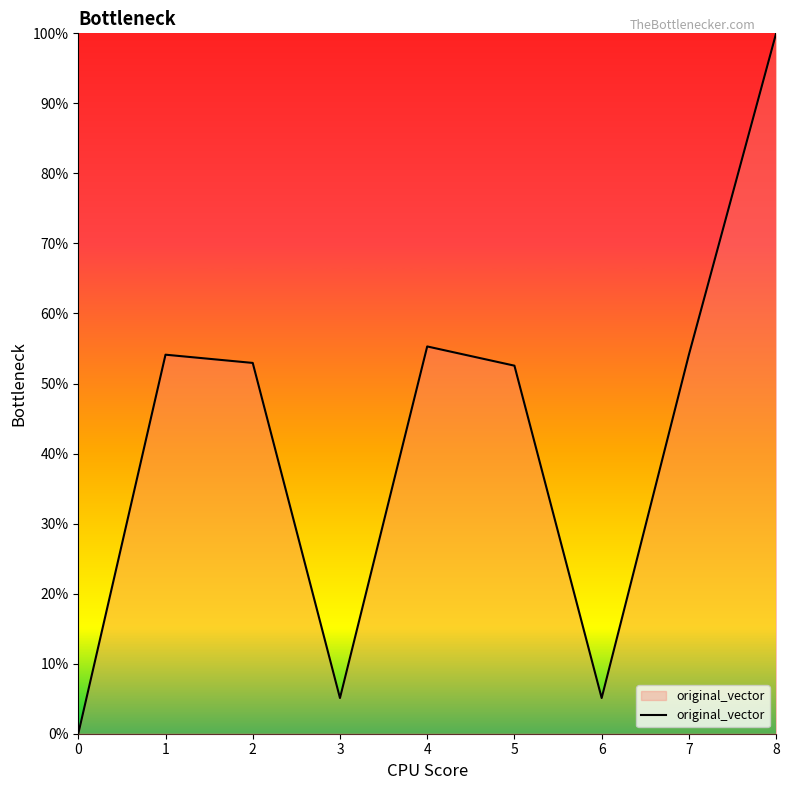

True or false: there are more than 1 points higher than both neighbors.

True